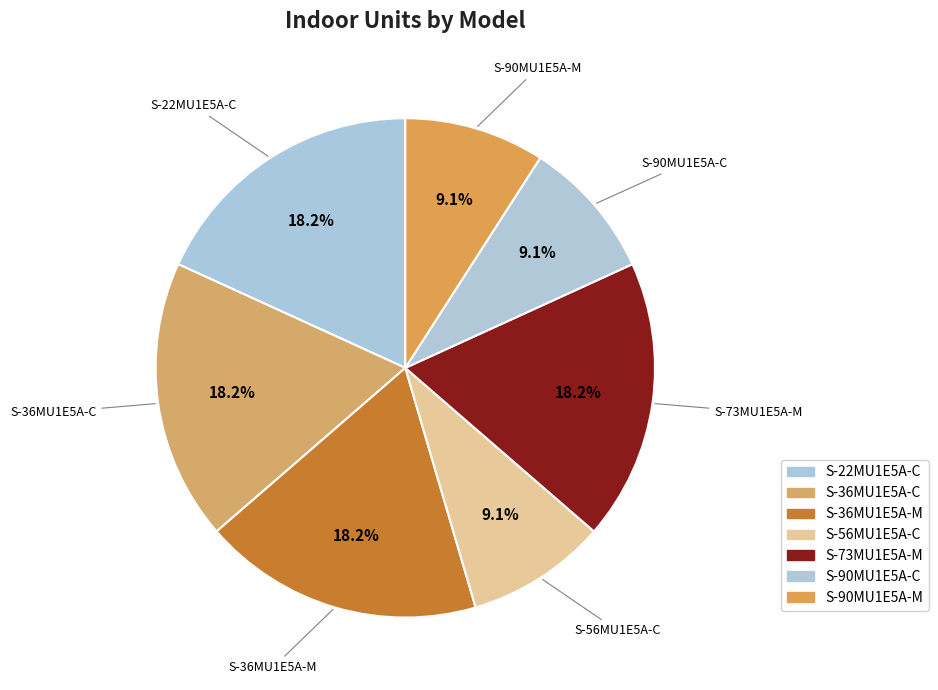

How many slices are in this pie chart?

7